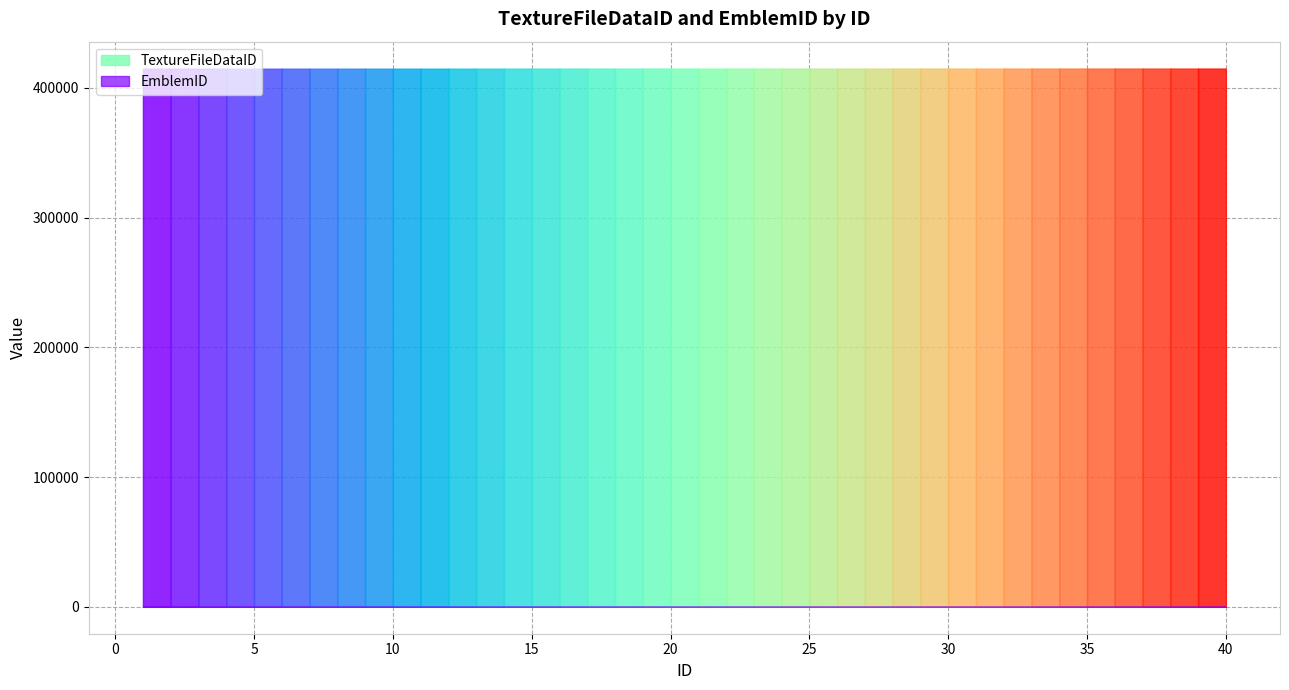

List the series in order of their peak value, lowest first.

EmblemID, TextureFileDataID